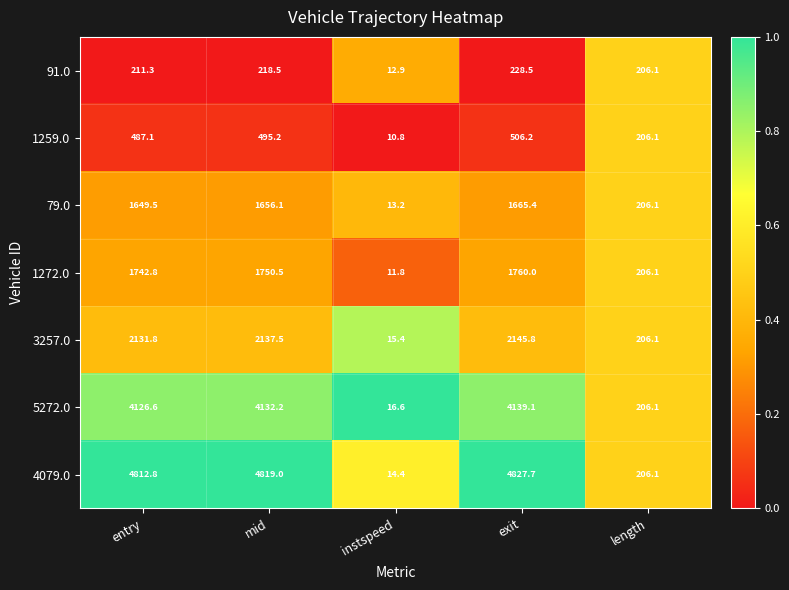

Is the value of 3257.0 at instspeed greater than the value of 1259.0 at mid?

No